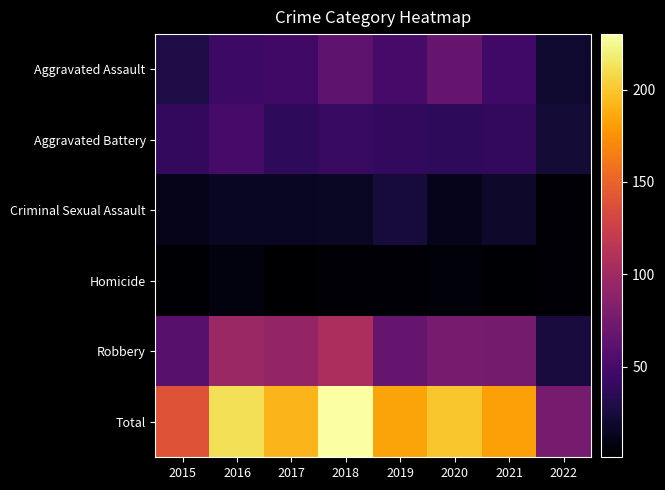

Rank the series by their maximum value, from lowest to highest.

Homicide, Criminal Sexual Assault, Aggravated Battery, Aggravated Assault, Robbery, Total